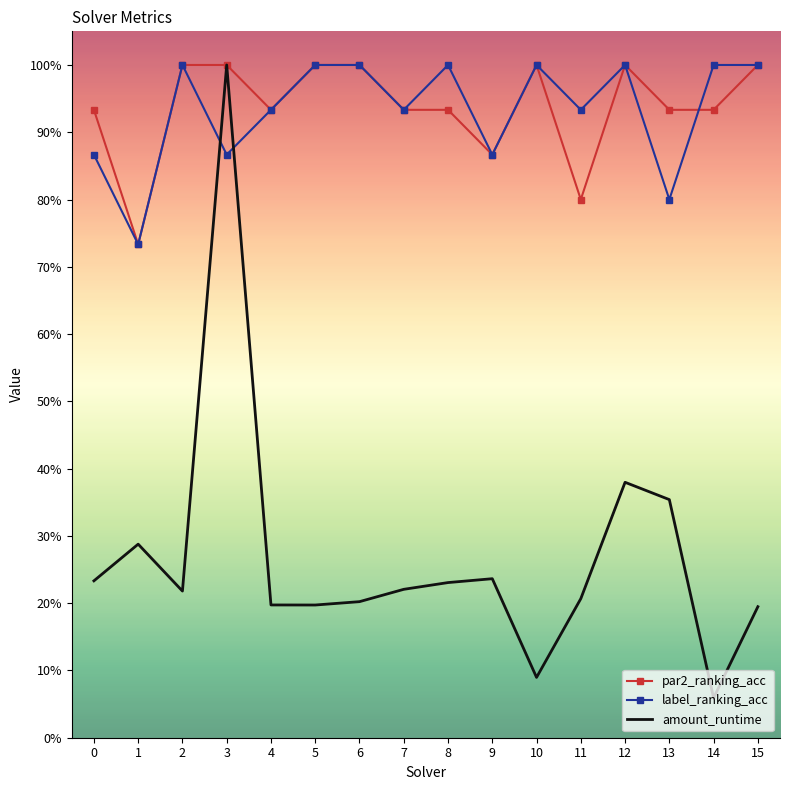

Reading right to left, what are all the values shown in this chart?

par2_ranking_acc: 15=1.0	14=0.9	13=0.9	12=1.0	11=0.8	10=1.0	9=0.9	8=0.9	7=0.9	6=1.0	5=1.0	4=0.9	3=1.0	2=1.0	1=0.7	0=0.9
label_ranking_acc: 15=1.0	14=1.0	13=0.8	12=1.0	11=0.9	10=1.0	9=0.9	8=1.0	7=0.9	6=1.0	5=1.0	4=0.9	3=0.9	2=1.0	1=0.7	0=0.9
amount_runtime: 15=0.2	14=0.1	13=0.4	12=0.4	11=0.2	10=0.1	9=0.2	8=0.2	7=0.2	6=0.2	5=0.2	4=0.2	3=1.0	2=0.2	1=0.3	0=0.2